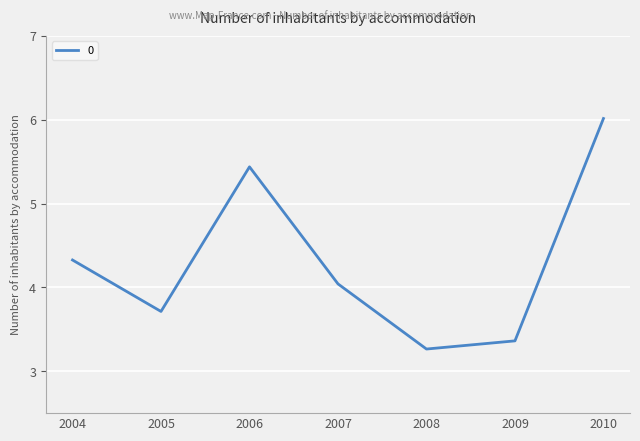

What value does the data have at 2008?

3.3